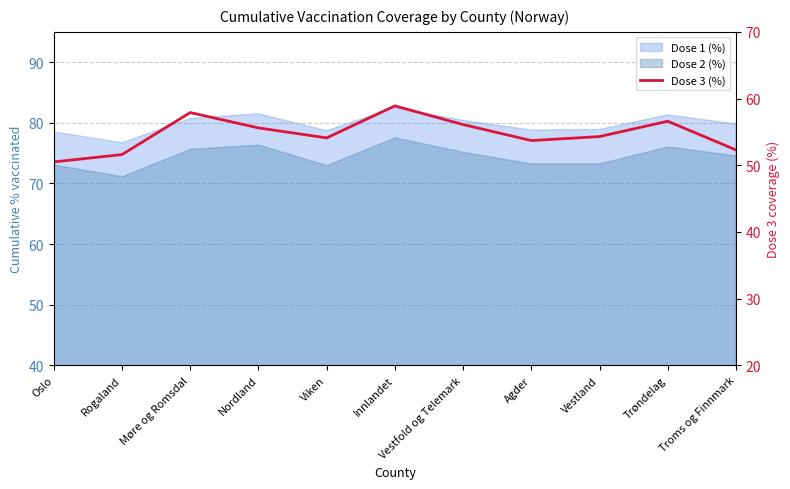

Where does the data first go above 54?

Møre og Romsdal